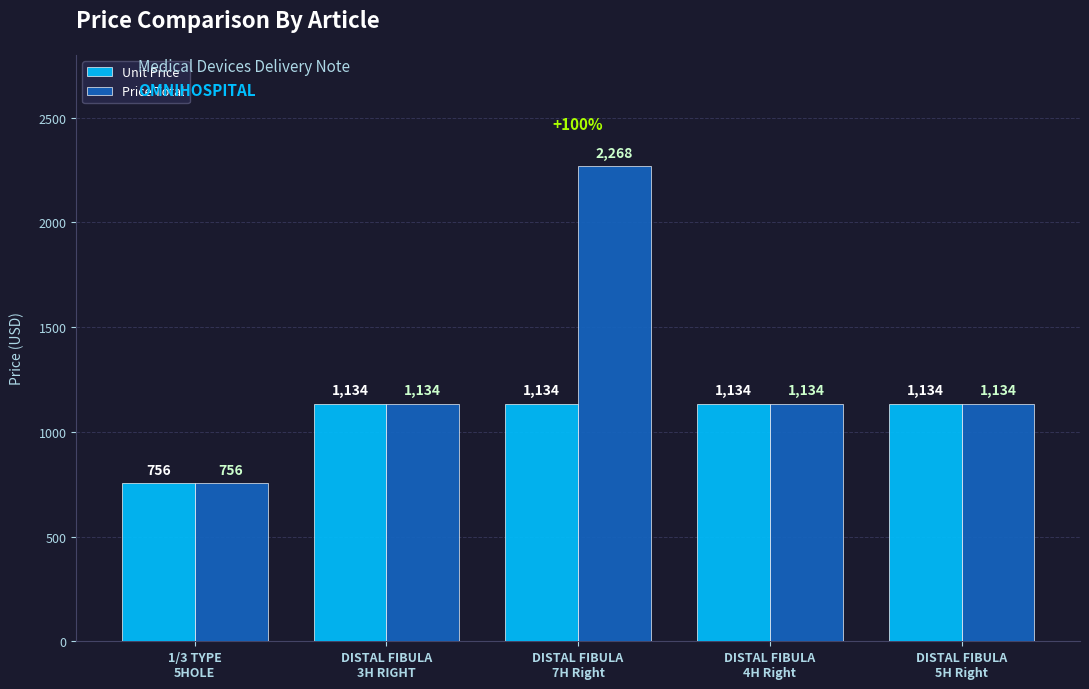

Which series has the widest spread of values?

Price Total